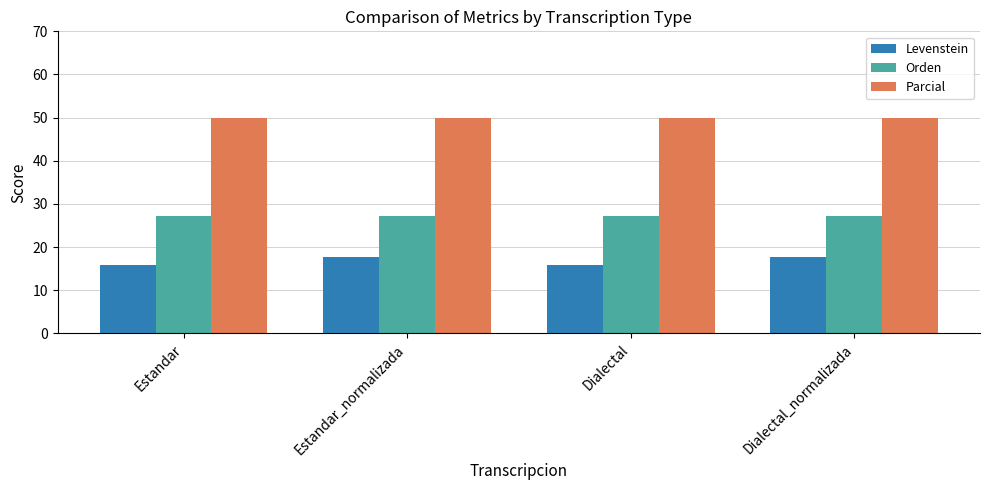

What is the average value of the Parcial series?

50.0